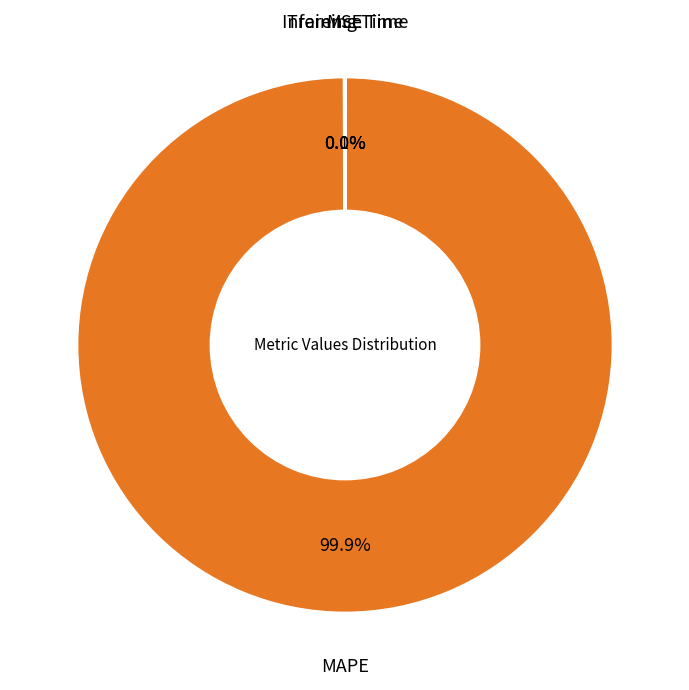

Which category accounts for the majority?

MAPE